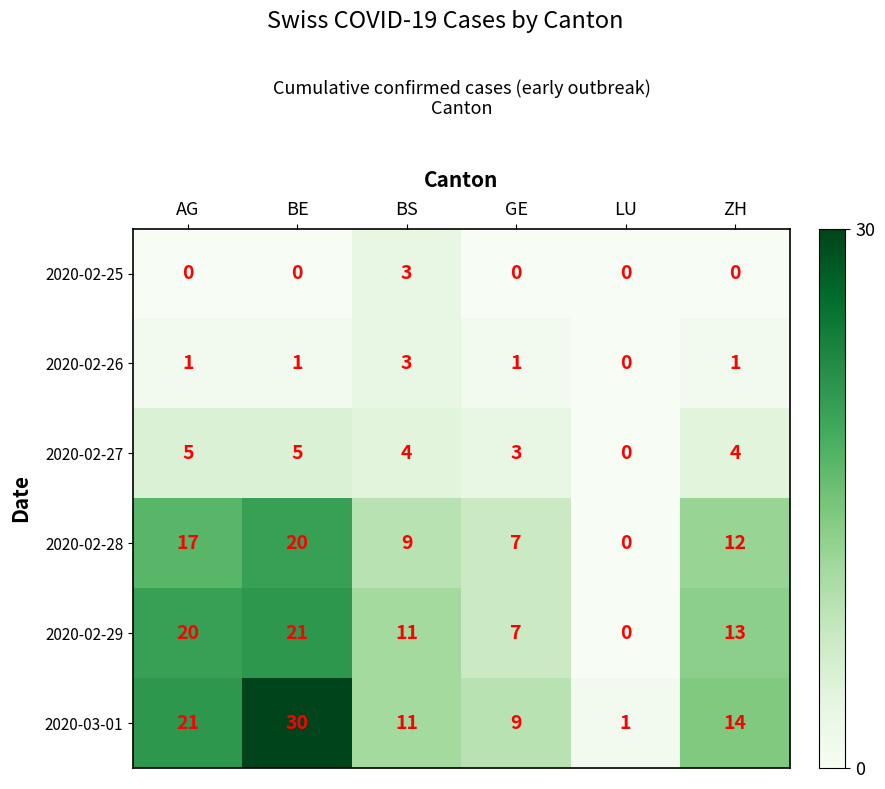

At which category is the sum across all series the highest?

BE